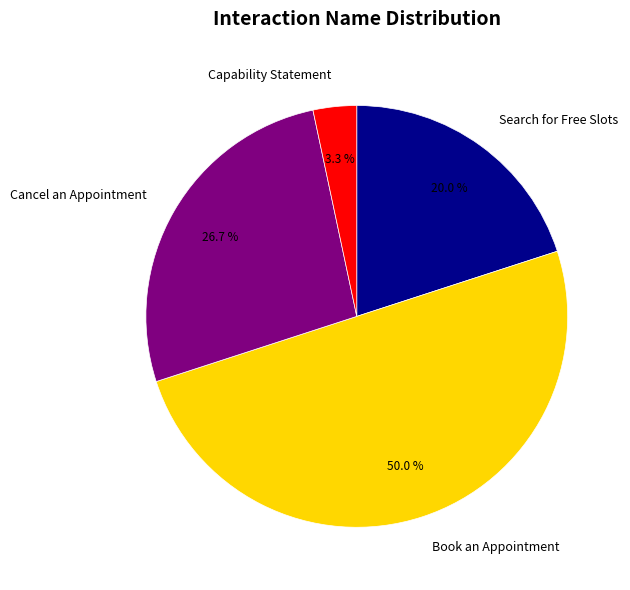

Approximately how many times larger is the value at Cancel an Appointment compared to Search for Free Slots?

1.3